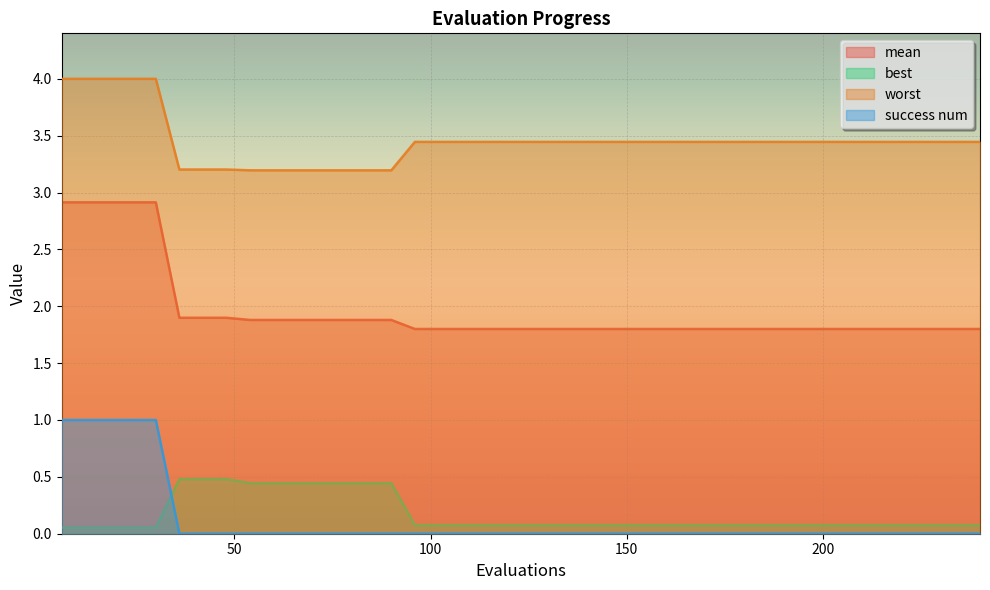

What is the difference between the maximum and minimum values in the worst series?

0.8